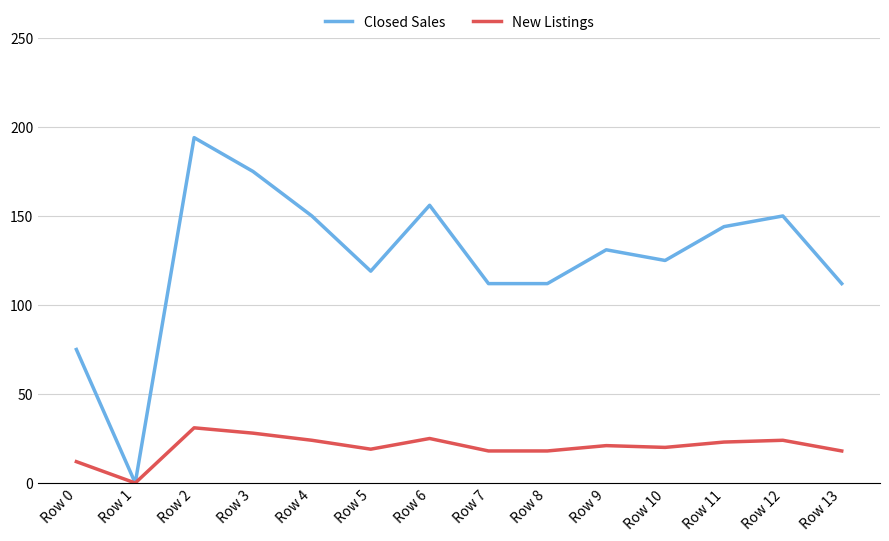

At which label does Closed Sales reach its minimum?

Row 1